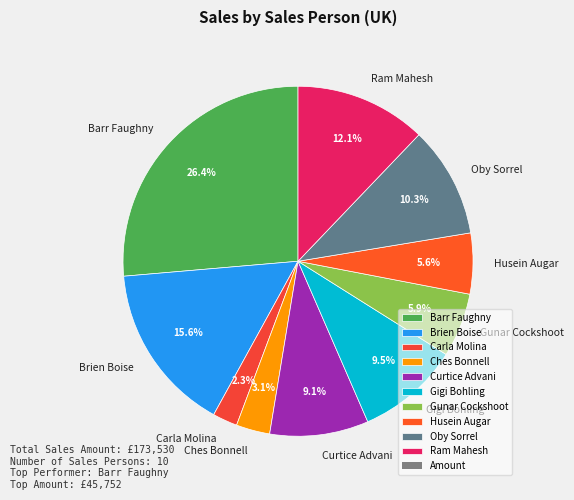

What is the ratio of the value at Husein Augar to the value at Barr Faughny?

0.2